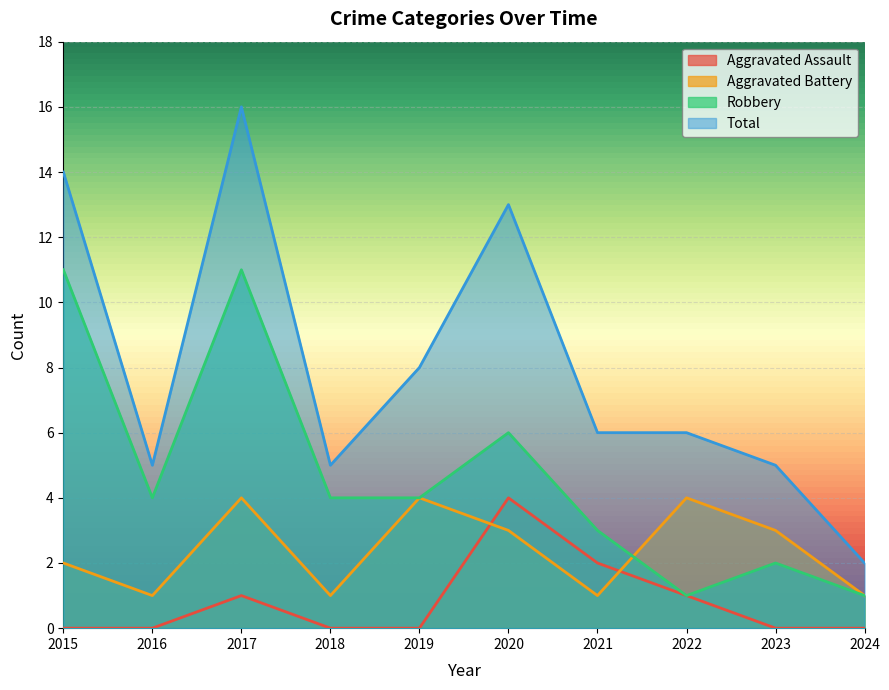

Rank the categories by Aggravated Battery value from highest to lowest.

2017, 2019, 2022, 2020, 2023, 2015, 2016, 2018, 2021, 2024